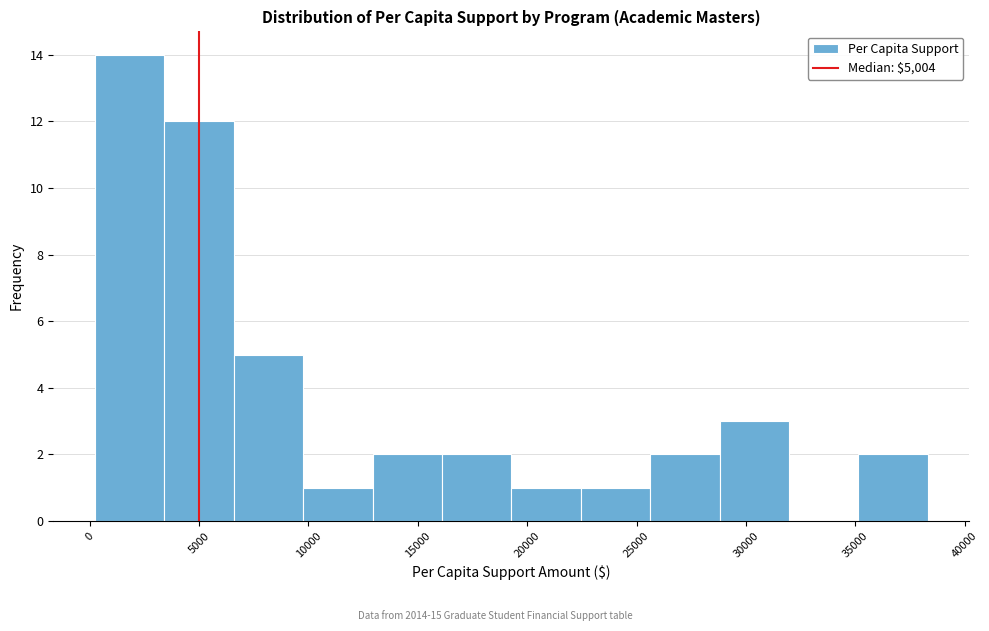

How tall is the bar that spans 25500 to 29000 on the x-axis? Neither the bar edges nor the heights are printed on the chart, so give them approximately, as read against the axes.

2